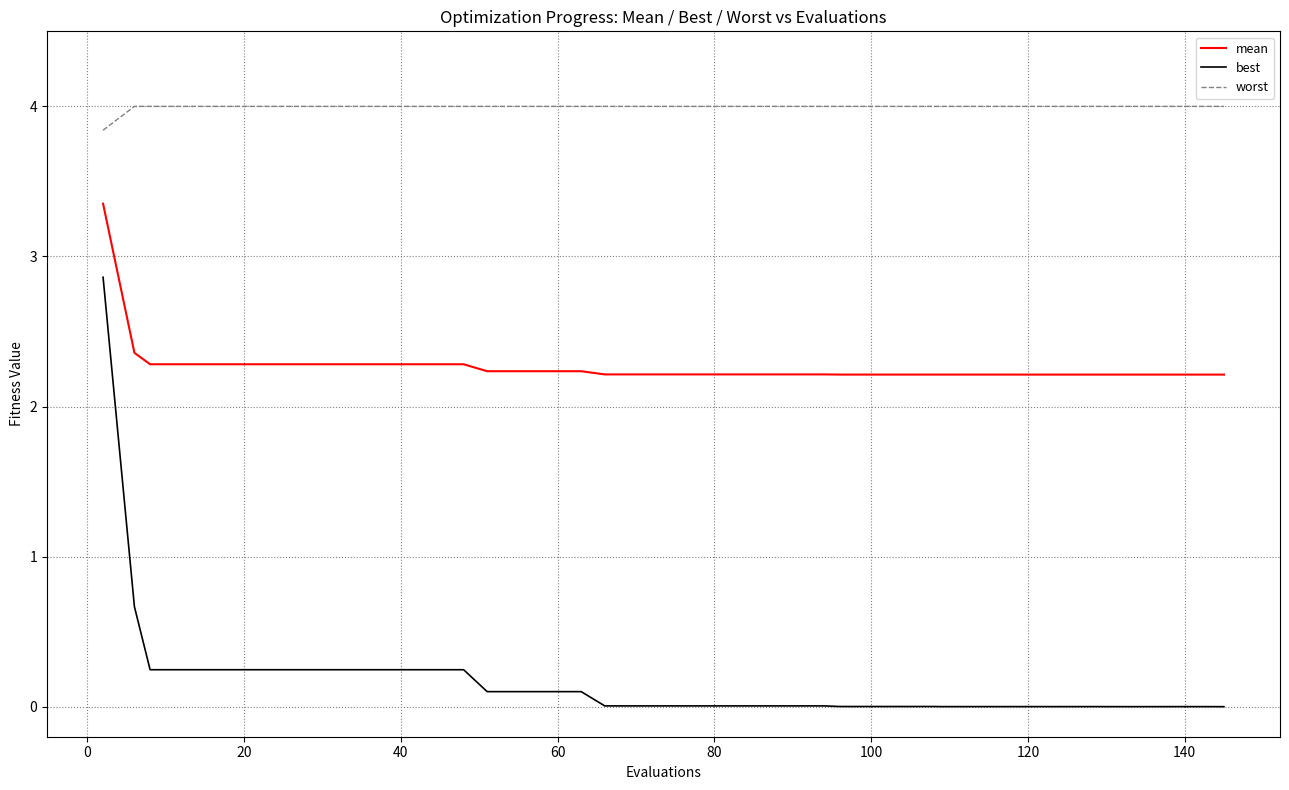

True or false: best and mean cross at least once.

False